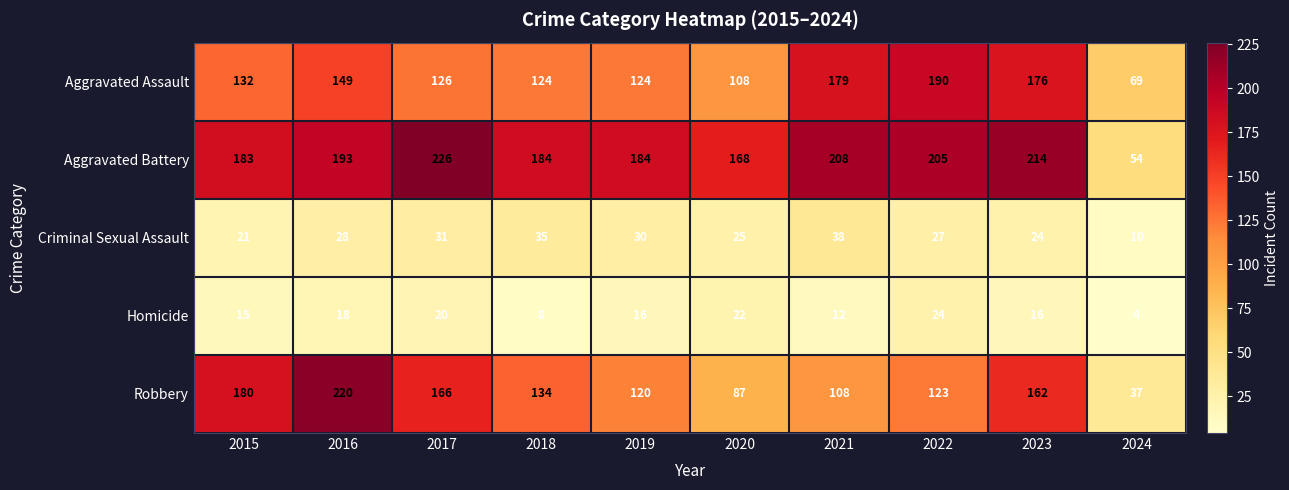

Where is Aggravated Battery nearest to the value 140?

2020